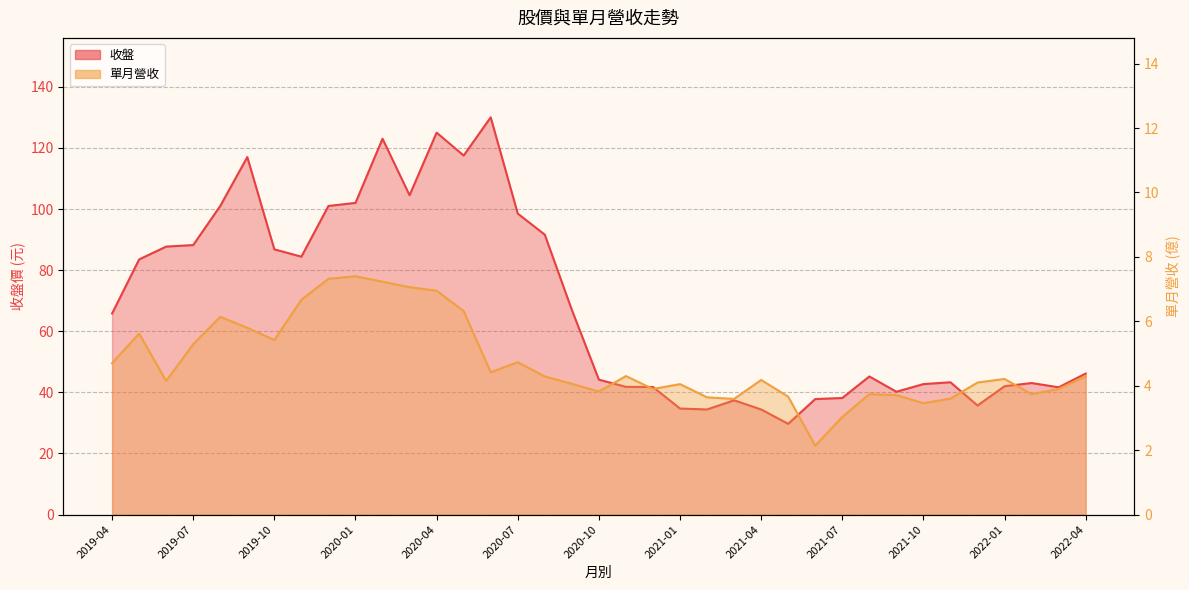

Reading left to right, extract all data points from this chart.

收盤: 65.8	83.5	87.7	88.2	101.0	117.0	86.8	84.4	101.0	102.0	123.0	104.5	125.0	117.5	130.0	98.5	91.6	67.0	44.1	41.8	41.8	34.7	34.4	37.4	34.4	29.7	37.8	38.1	45.2	40.2	42.7	43.3	35.7	42.0	43.0	41.6	46.1
單月營收: 4.7	5.6	4.2	5.3	6.1	5.8	5.4	6.7	7.3	7.4	7.2	7.1	7.0	6.3	4.4	4.7	4.3	4.1	3.8	4.3	3.9	4.0	3.6	3.6	4.2	3.7	2.1	3.0	3.7	3.7	3.5	3.6	4.1	4.2	3.7	3.9	4.3